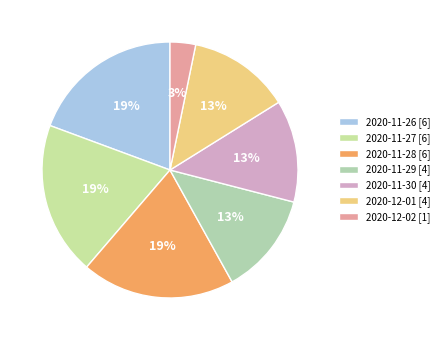

To the nearest percent, what is the combined percentage of 2020-11-30 and 2020-11-28?

32%